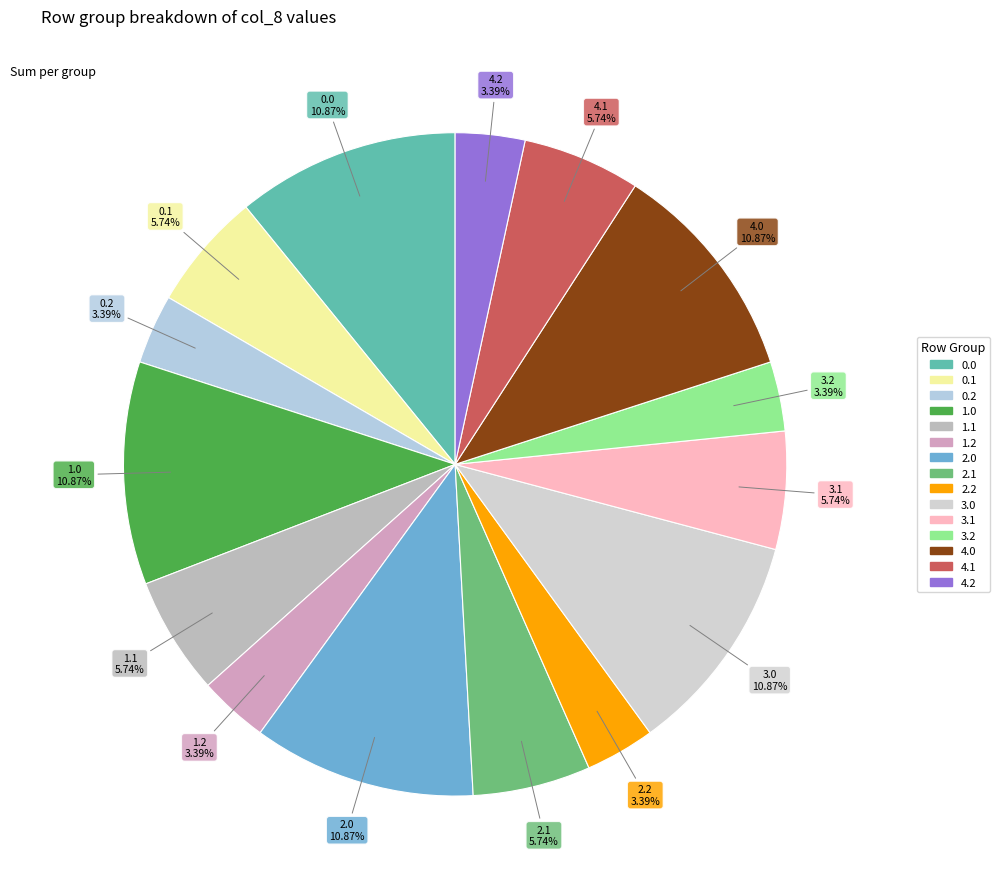

To the nearest percent, what is the difference between the largest and smallest slice percentages?

7%